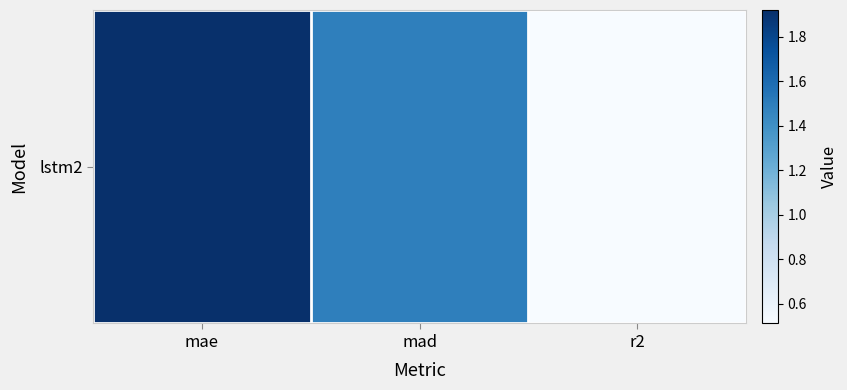

What is the approximate value at r2?

0.5